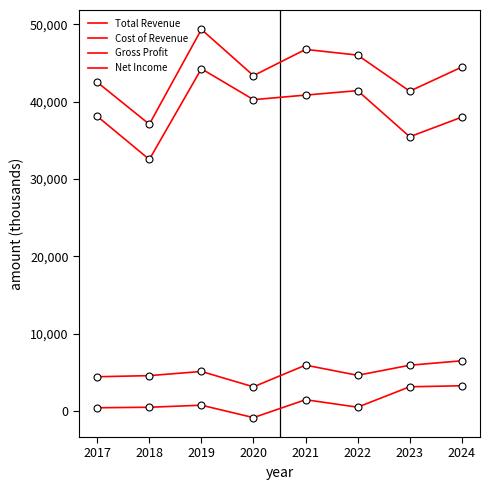

Is this an area chart (filled region under the line)?

No